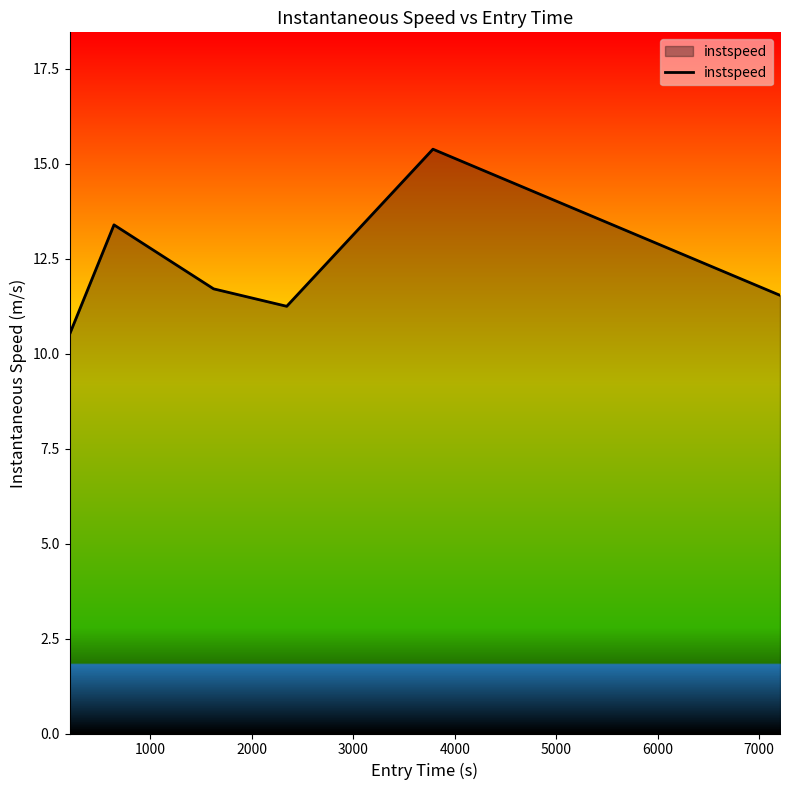

What is the maximum value shown in the chart?

15.4